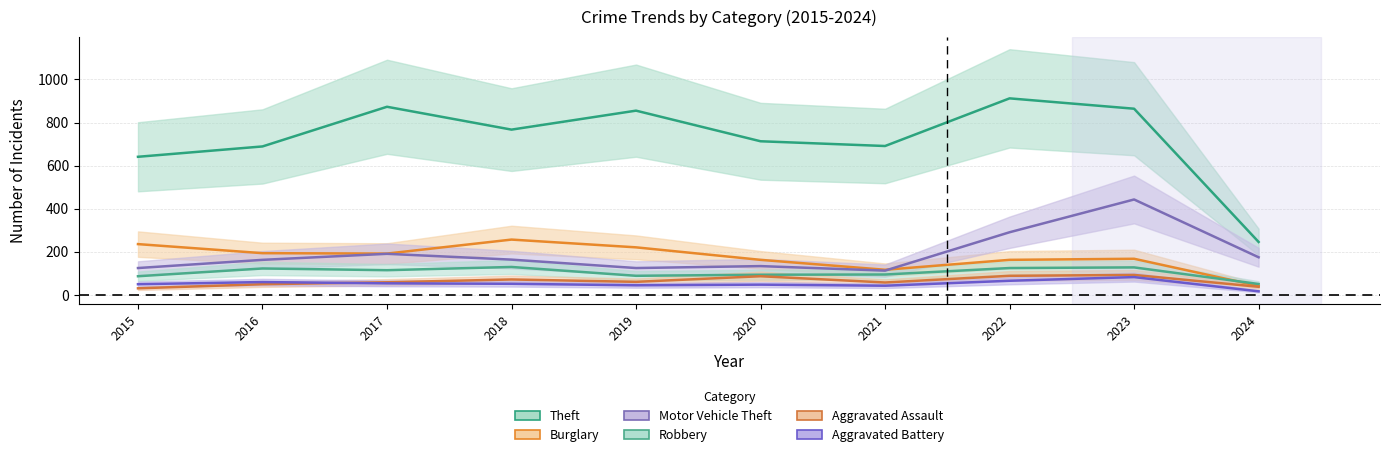

Reading left to right, list all the values displayed in this chart.

Theft: 641	689	873	767	855	713	691	912	864	246
Burglary: 236	194	192	257	221	163	117	163	168	42
Motor Vehicle Theft: 125	163	191	164	125	134	113	291	443	175
Robbery: 87	123	115	130	89	94	95	125	128	51
Aggravated Assault: 31	50	59	72	61	87	58	89	93	38
Aggravated Battery: 50	60	54	52	45	48	43	66	83	17